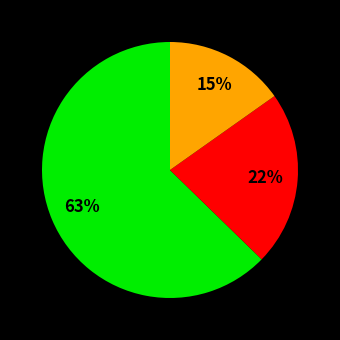

Does any single category account for the majority?

Yes